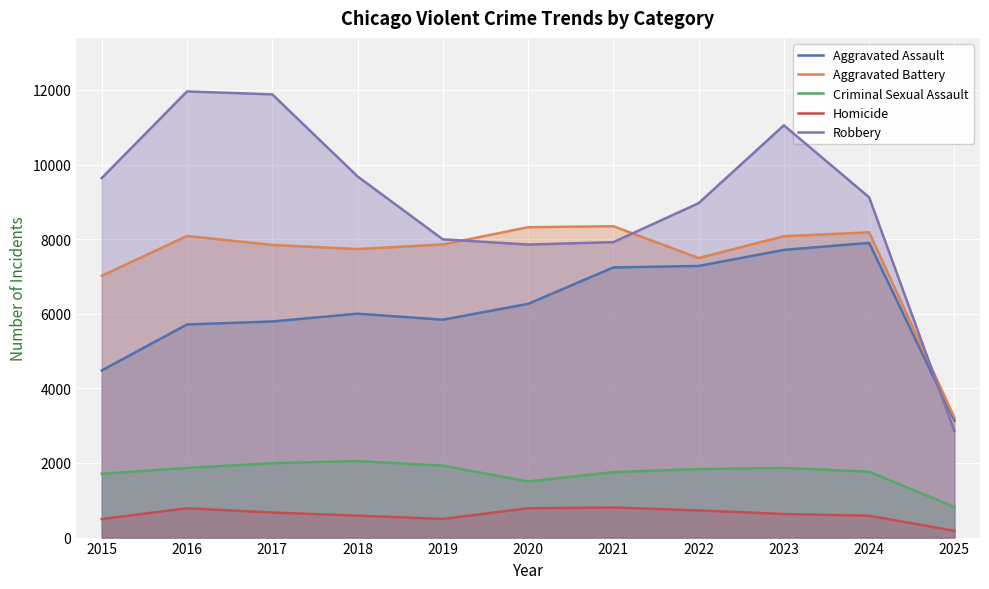

At which category is the sum across all series the highest?

2023